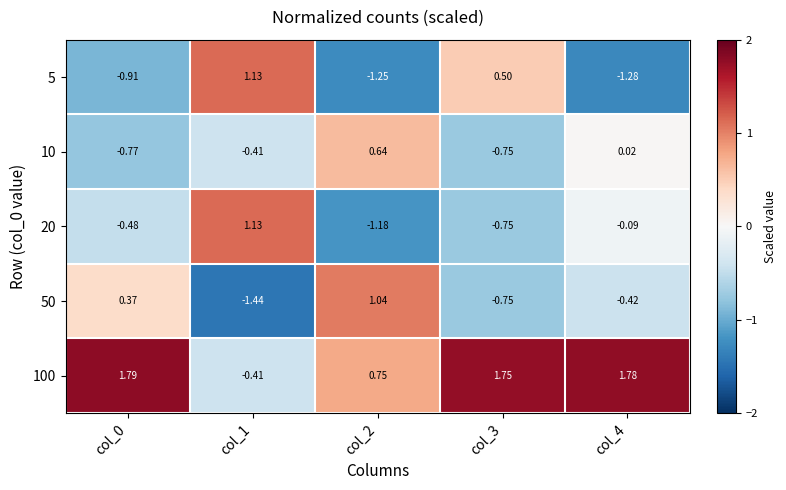

Is the value of 20 at col_4 greater than the value of 50 at col_1?

Yes